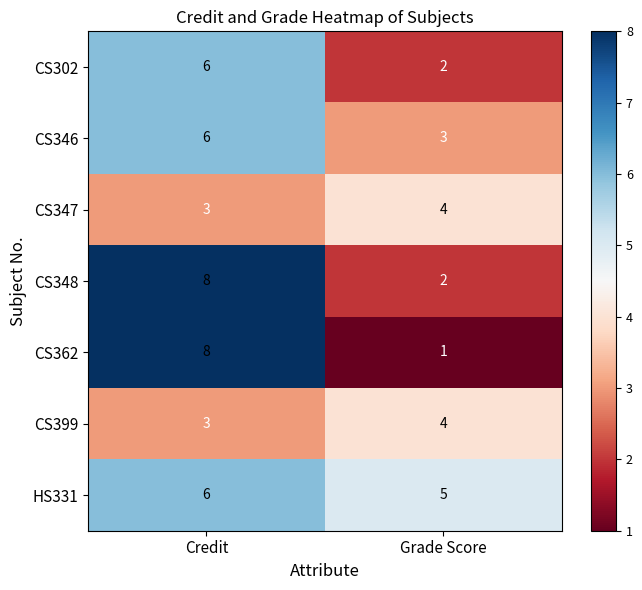

At which category is the sum across all series the highest?

Credit